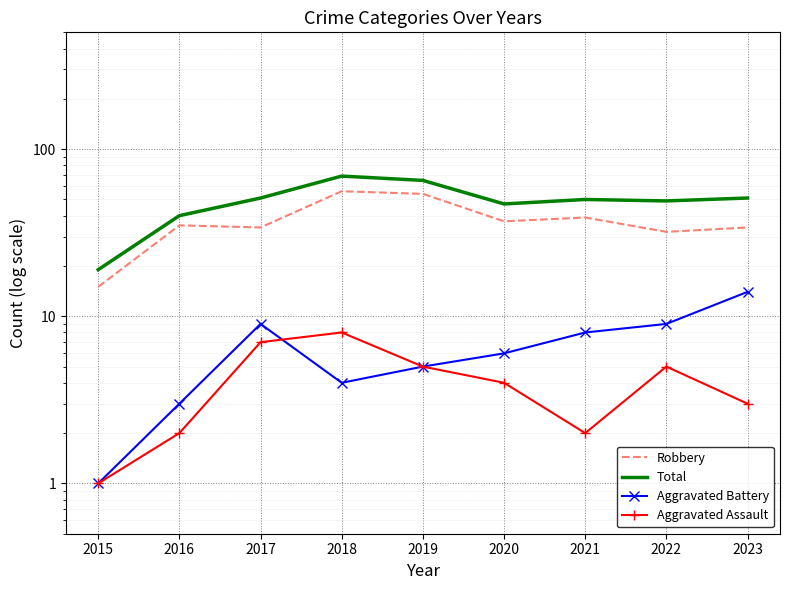

Which series changed the most between 2015 and 2022?

Total